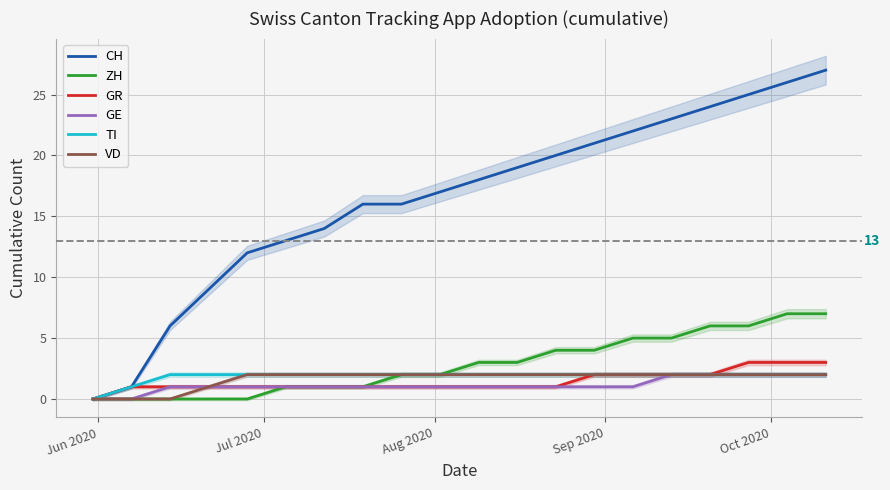

Which series has the largest range (max minus min)?

CH